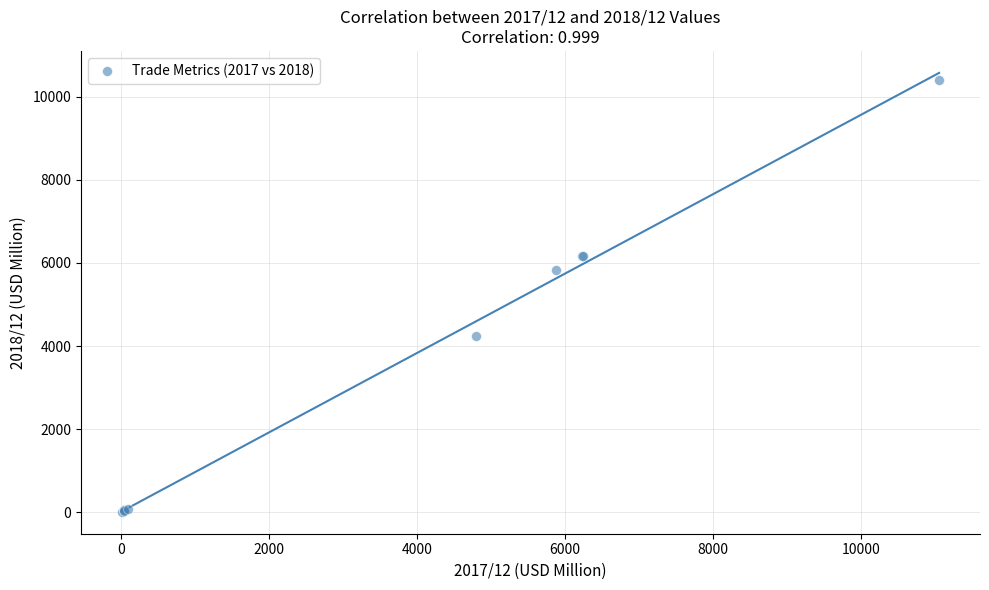

What Y value in the scatter plot is closest to 5213?

5822.3